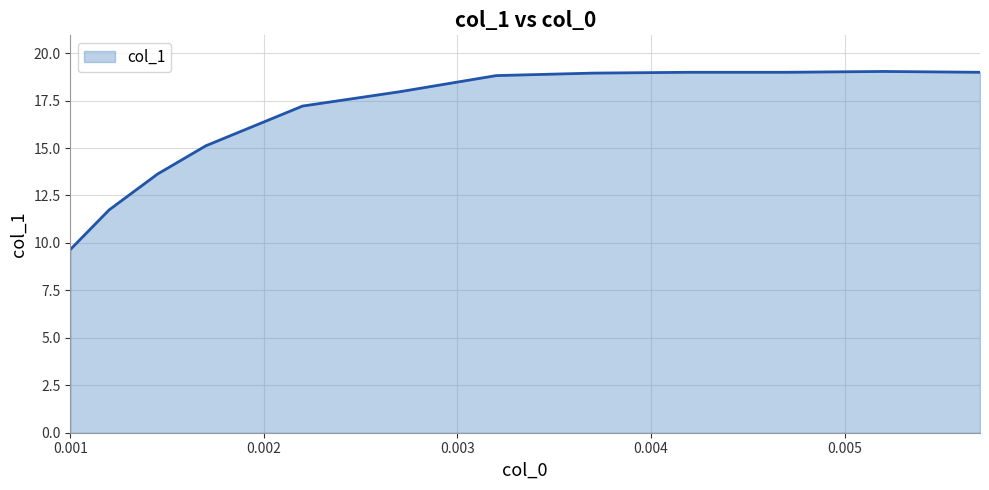

What is the difference between the maximum and minimum values?

9.4